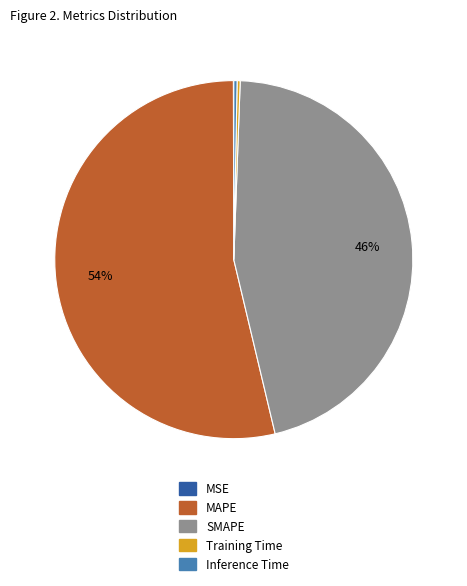

To the nearest percent, what portion does MAPE represent?

54%